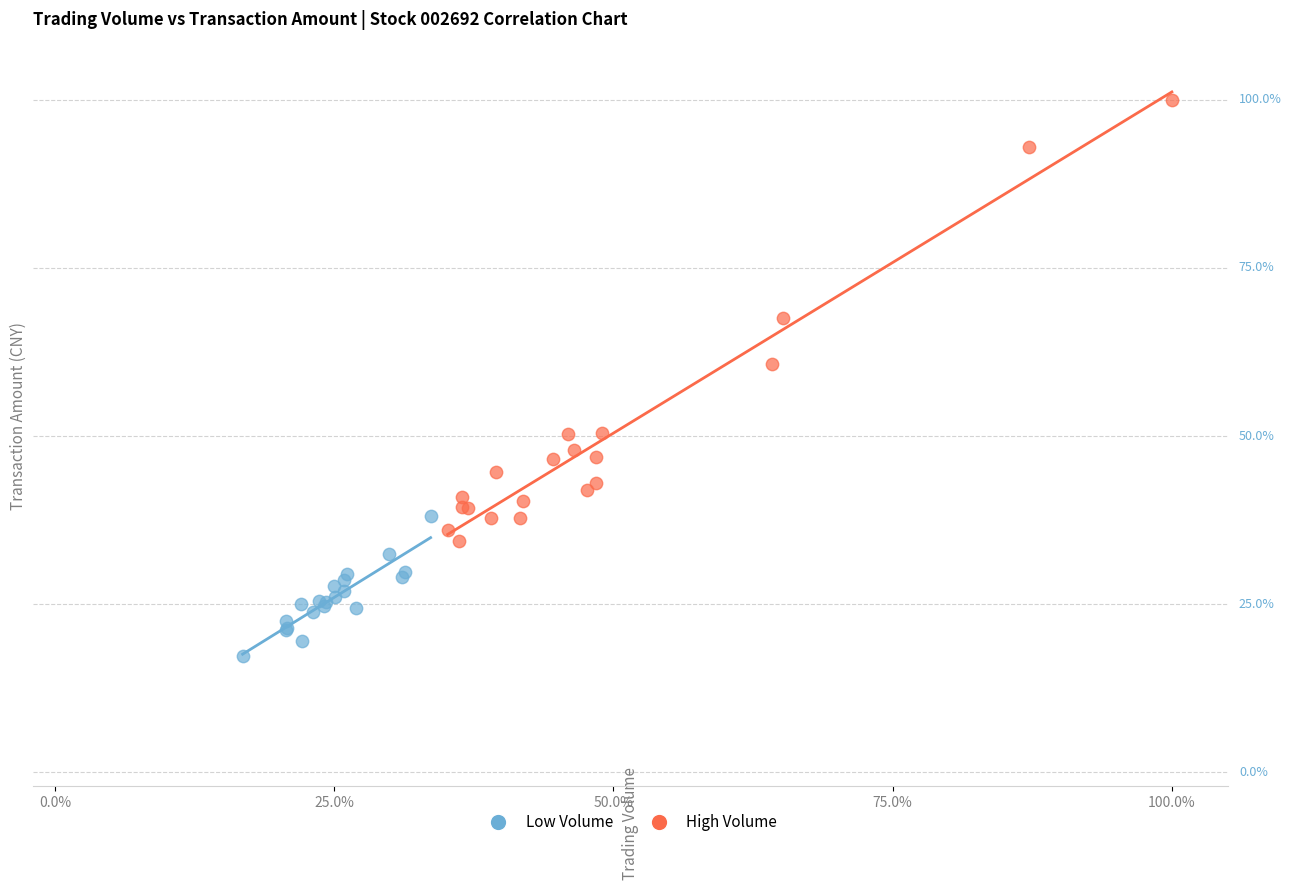

Which series has the largest Y range (max minus min)?

High Volume